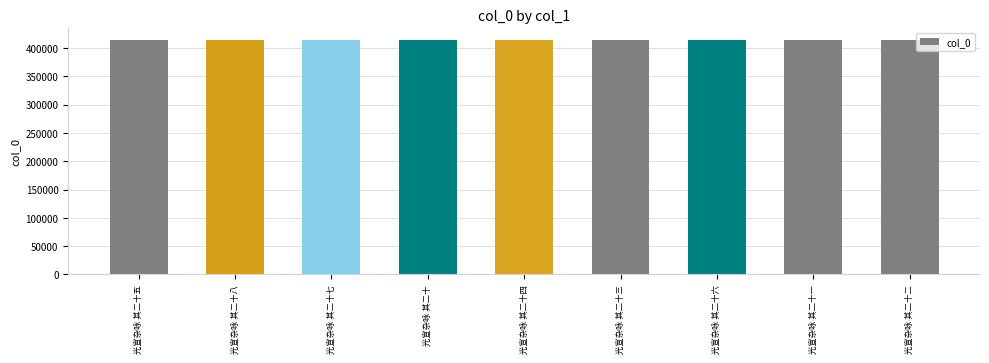

Does the chart contain stacked bars?

No